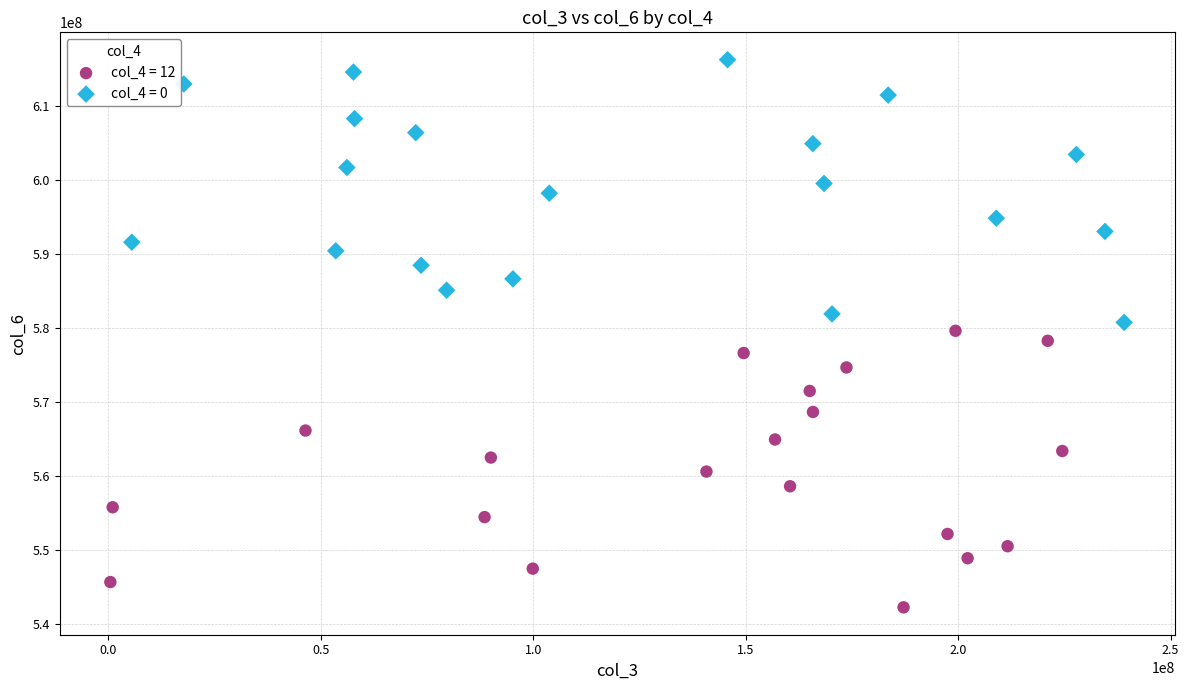

Which series contains the highest Y value?

col_4 = 0